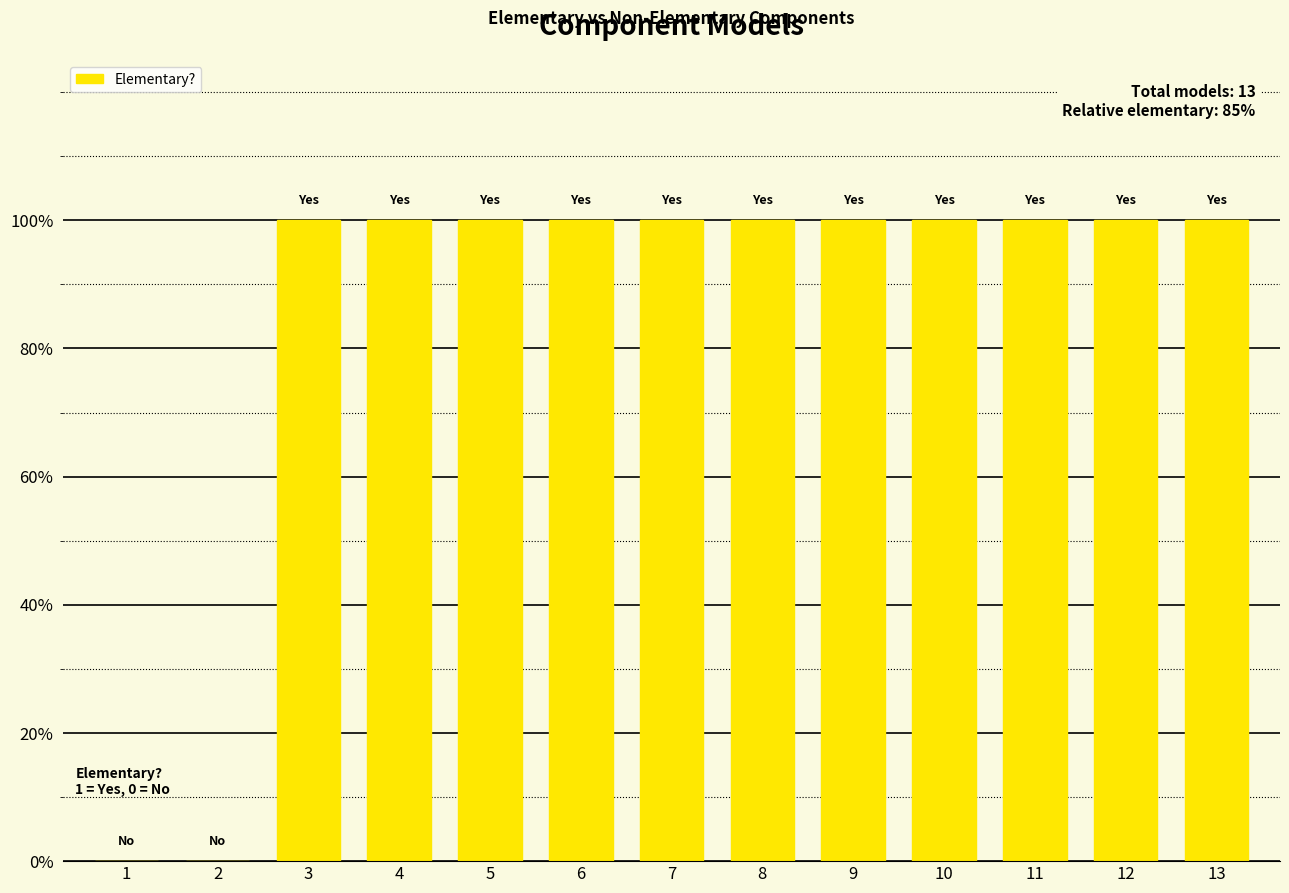

Are the bars horizontal?

No